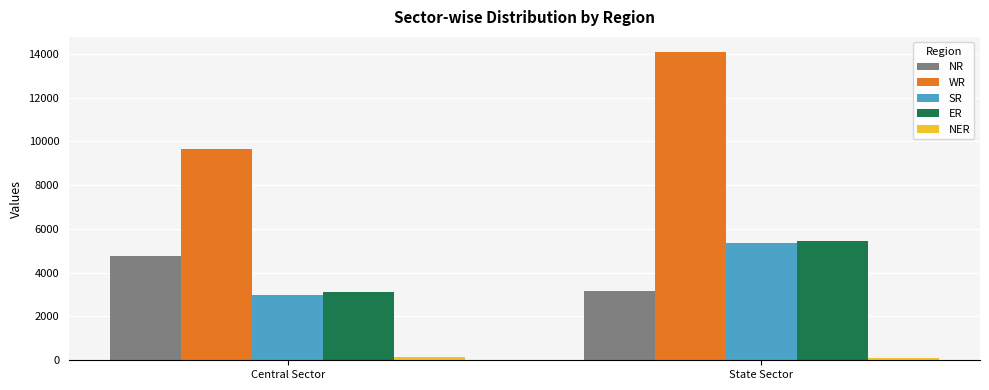

Which category has the highest value in the SR series?

State Sector